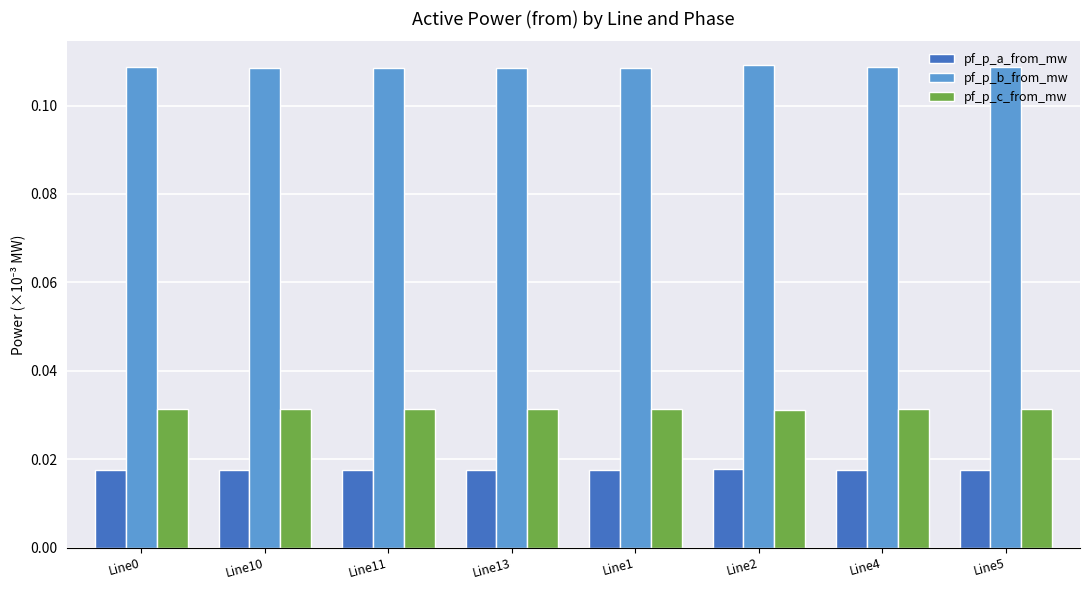

Rank the series by their maximum value, from highest to lowest.

pf_p_b_from_mw, pf_p_c_from_mw, pf_p_a_from_mw